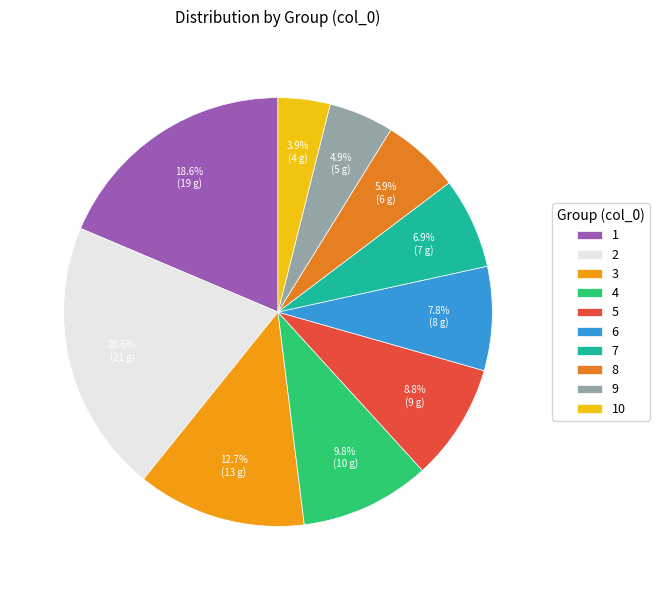

What is the largest slice in the pie chart?

2